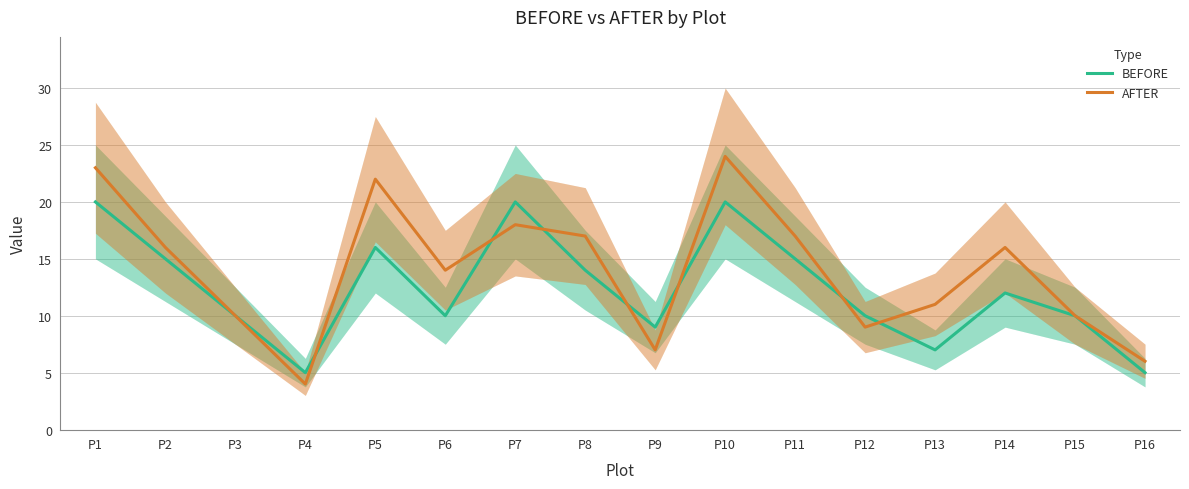

Is it true that AFTER equals 9 at P7?

False